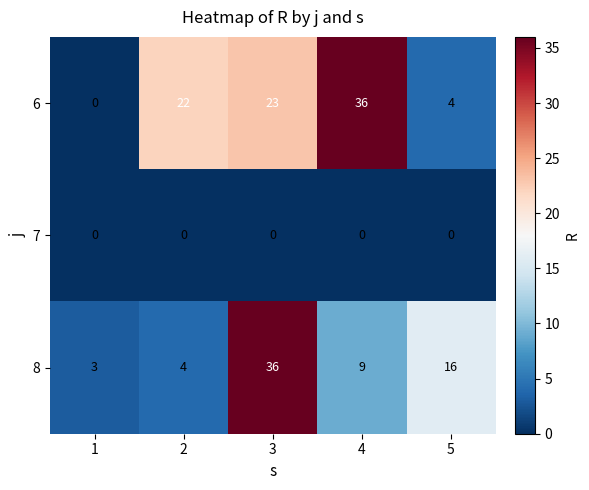

Count the number of categories in the chart.

5